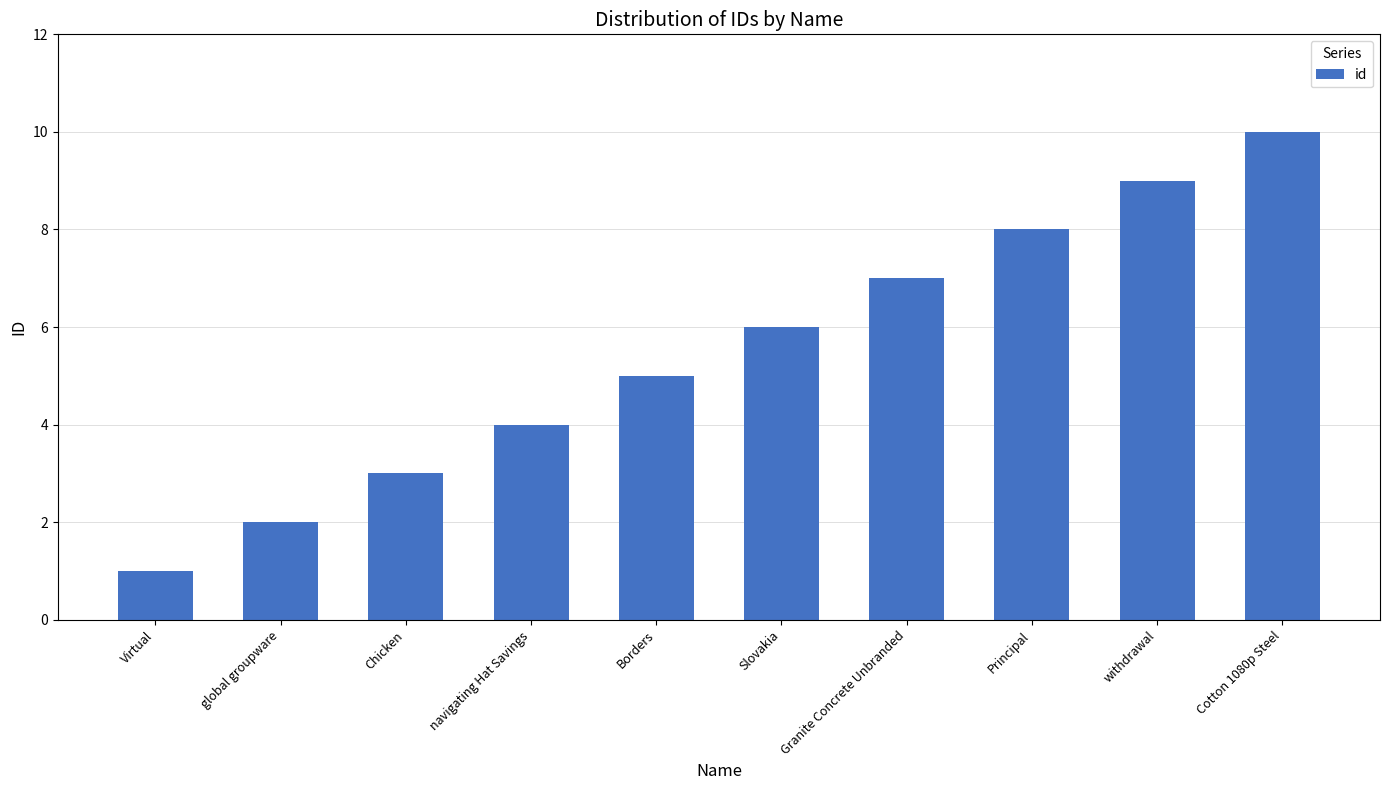

What is the sum of all values?

55